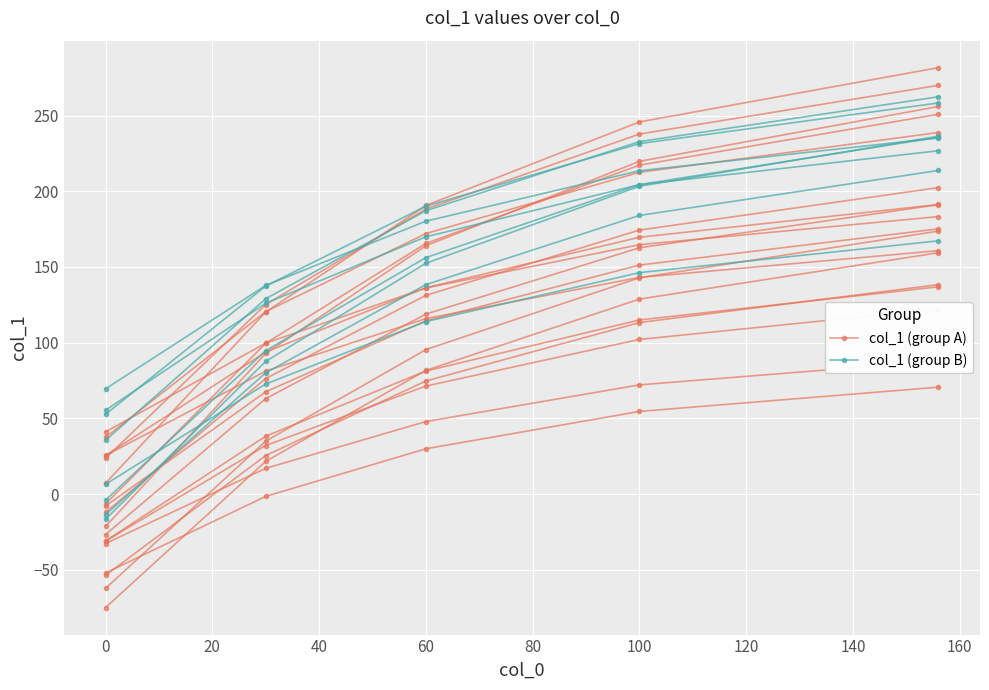

True or false: col_1 (group B) has a value of 270.6 at 60.

False